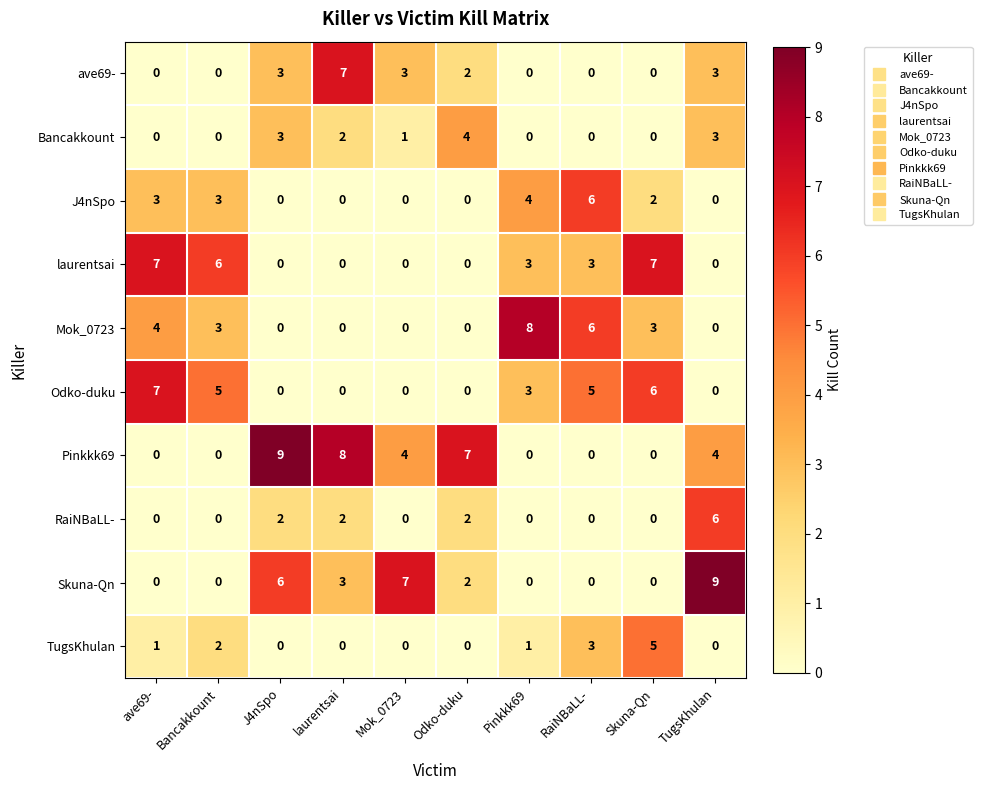

Read the laurentsai value at Pinkkk69.

3